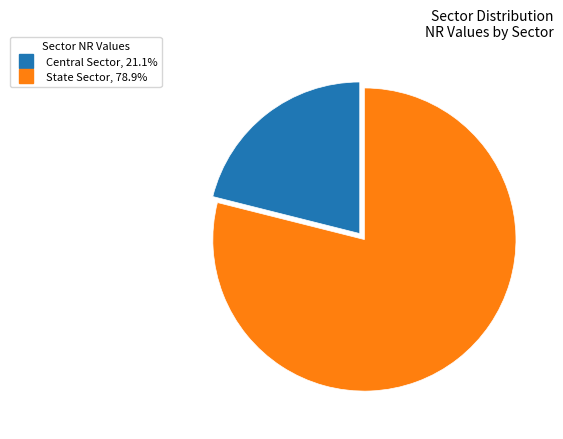

What is the majority slice?

State Sector